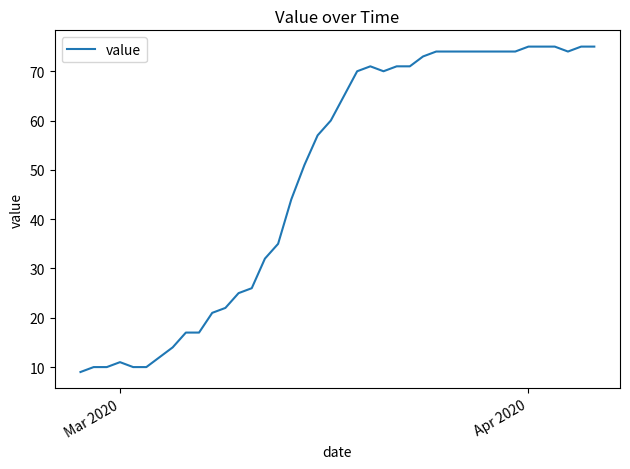

What is the sum of all values?

1951